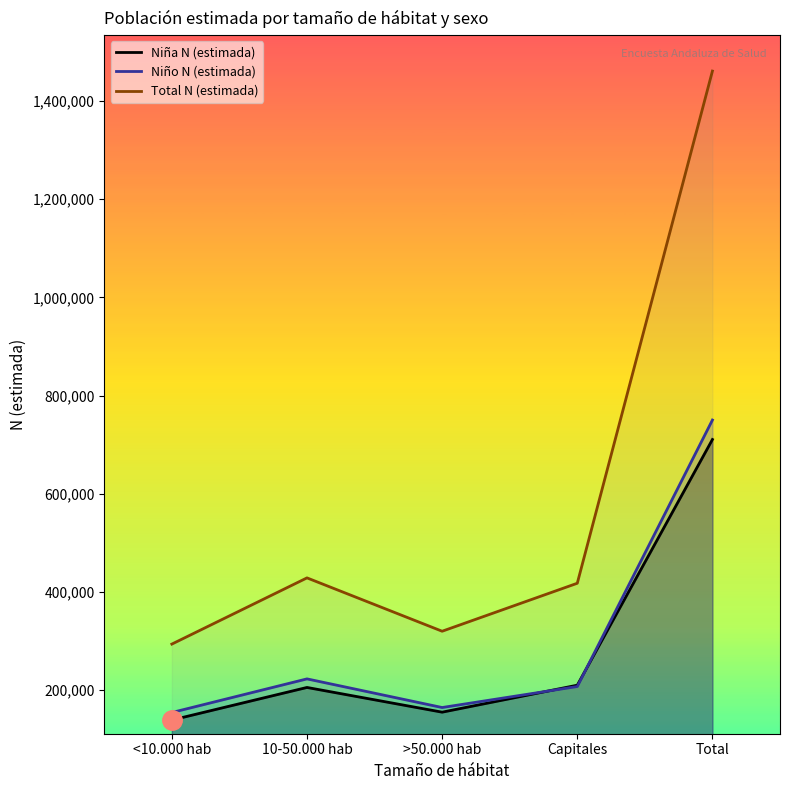

What is the spread (max minus min) of values at Total?

750351